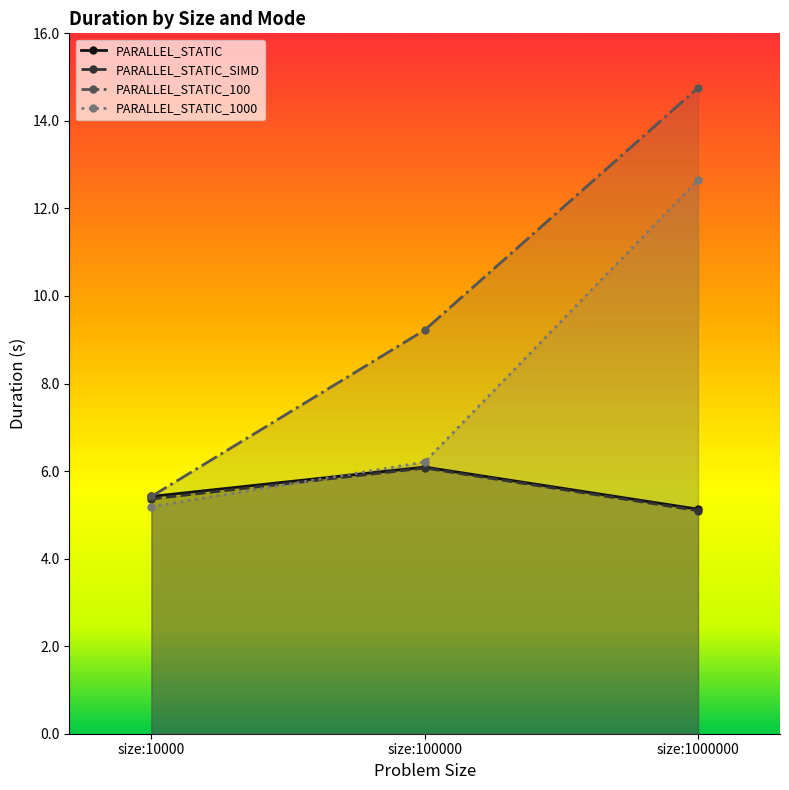

Rank the categories by PARALLEL_STATIC_100 value from lowest to highest.

size:10000, size:100000, size:1000000